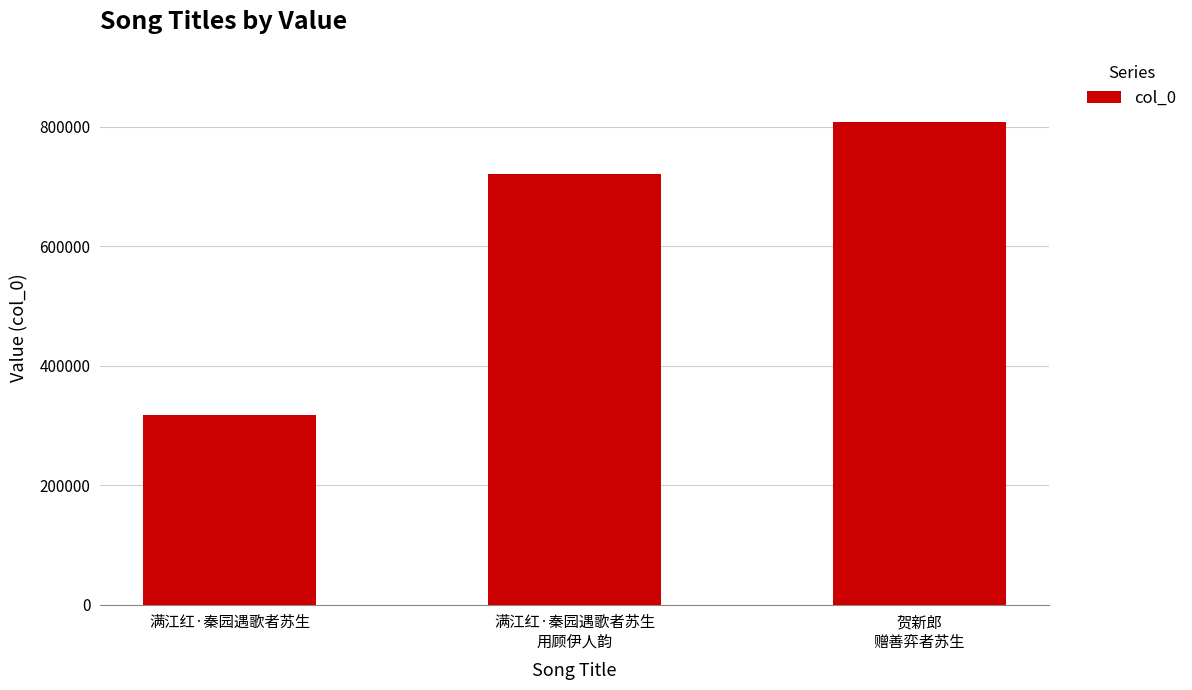

Count the number of data series in this chart.

1